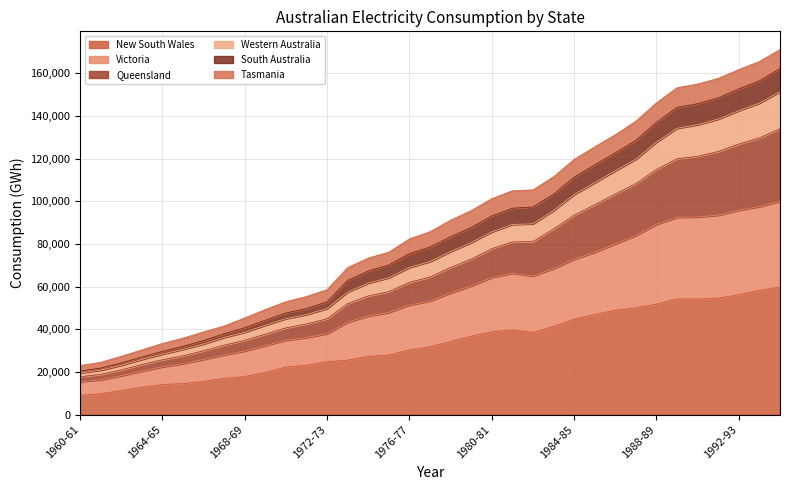

What is the maximum value for New South Wales?

59725